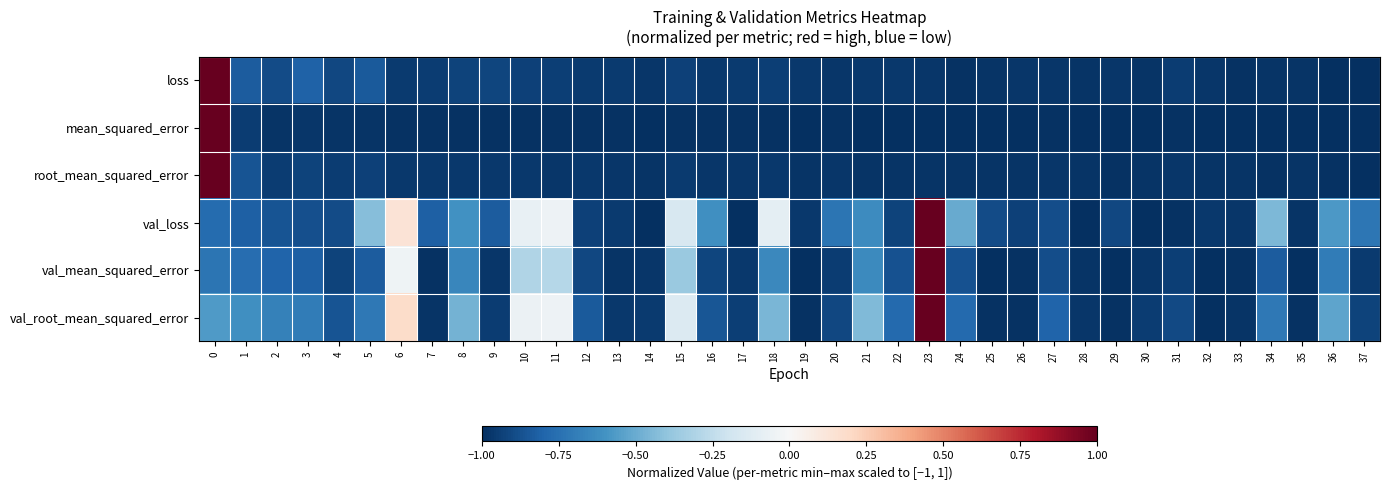

Reading right to left, what are all the values shown in this chart?

loss: 37=-1.0	36=-1.0	35=-1.0	34=-1.0	33=-1.0	32=-1.0	31=-0.9	30=-1.0	29=-1.0	28=-1.0	27=-1.0	26=-1.0	25=-1.0	24=-1.0	23=-1.0	22=-1.0	21=-1.0	20=-1.0	19=-1.0	18=-0.9	17=-1.0	16=-1.0	15=-0.9	14=-1.0	13=-1.0	12=-1.0	11=-0.9	10=-0.9	9=-0.9	8=-0.9	7=-0.9	6=-1.0	5=-0.8	4=-0.9	3=-0.8	2=-0.9	1=-0.8	0=1.0
mean_squared_error: 37=-1.0	36=-1.0	35=-1.0	34=-1.0	33=-1.0	32=-1.0	31=-1.0	30=-1.0	29=-1.0	28=-1.0	27=-1.0	26=-1.0	25=-1.0	24=-1.0	23=-1.0	22=-1.0	21=-1.0	20=-1.0	19=-1.0	18=-1.0	17=-1.0	16=-1.0	15=-1.0	14=-1.0	13=-1.0	12=-1.0	11=-1.0	10=-1.0	9=-1.0	8=-1.0	7=-1.0	6=-1.0	5=-1.0	4=-1.0	3=-1.0	2=-1.0	1=-1.0	0=1.0
root_mean_squared_error: 37=-1.0	36=-1.0	35=-1.0	34=-1.0	33=-1.0	32=-1.0	31=-1.0	30=-1.0	29=-1.0	28=-1.0	27=-1.0	26=-1.0	25=-1.0	24=-1.0	23=-1.0	22=-1.0	21=-1.0	20=-1.0	19=-1.0	18=-1.0	17=-1.0	16=-1.0	15=-1.0	14=-1.0	13=-1.0	12=-1.0	11=-1.0	10=-1.0	9=-1.0	8=-1.0	7=-1.0	6=-1.0	5=-0.9	4=-0.9	3=-0.9	2=-0.9	1=-0.9	0=1.0
val_loss: 37=-0.7	36=-0.6	35=-1.0	34=-0.4	33=-1.0	32=-1.0	31=-1.0	30=-1.0	29=-0.9	28=-1.0	27=-0.9	26=-0.9	25=-0.9	24=-0.5	23=1.0	22=-0.9	21=-0.6	20=-0.7	19=-1.0	18=-0.1	17=-1.0	16=-0.6	15=-0.2	14=-1.0	13=-1.0	12=-0.9	11=-0.1	10=-0.1	9=-0.8	8=-0.6	7=-0.8	6=0.1	5=-0.4	4=-0.9	3=-0.9	2=-0.9	1=-0.8	0=-0.8
val_mean_squared_error: 37=-1.0	36=-0.7	35=-1.0	34=-0.8	33=-1.0	32=-1.0	31=-0.9	30=-1.0	29=-1.0	28=-1.0	27=-0.9	26=-1.0	25=-1.0	24=-0.9	23=1.0	22=-0.9	21=-0.6	20=-1.0	19=-1.0	18=-0.6	17=-1.0	16=-0.9	15=-0.4	14=-1.0	13=-1.0	12=-0.9	11=-0.3	10=-0.3	9=-1.0	8=-0.7	7=-1.0	6=-0.0	5=-0.8	4=-0.9	3=-0.8	2=-0.8	1=-0.8	0=-0.7
val_root_mean_squared_error: 37=-0.9	36=-0.5	35=-1.0	34=-0.7	33=-1.0	32=-1.0	31=-0.9	30=-0.9	29=-1.0	28=-1.0	27=-0.8	26=-1.0	25=-1.0	24=-0.8	23=1.0	22=-0.8	21=-0.4	20=-0.9	19=-1.0	18=-0.5	17=-0.9	16=-0.9	15=-0.1	14=-1.0	13=-1.0	12=-0.8	11=-0.0	10=-0.1	9=-0.9	8=-0.5	7=-1.0	6=0.2	5=-0.7	4=-0.9	3=-0.7	2=-0.7	1=-0.6	0=-0.6